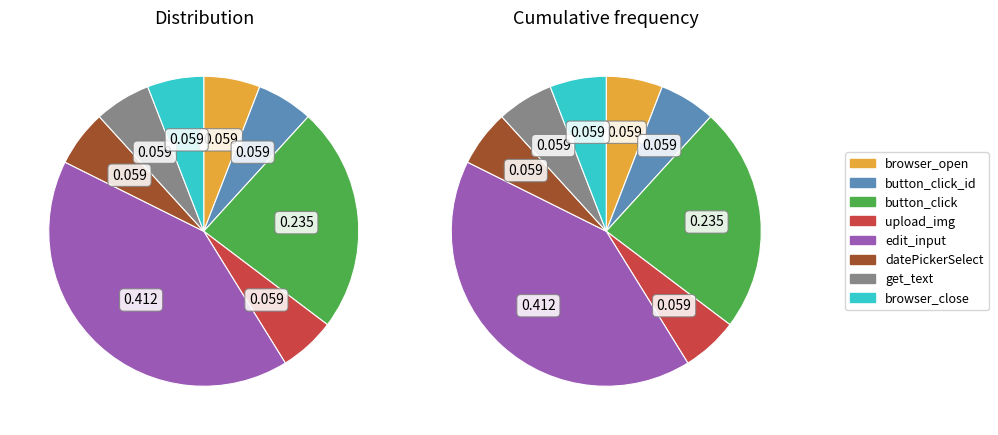

To the nearest percent, what percentage of the pie is datePickerSelect?

6%